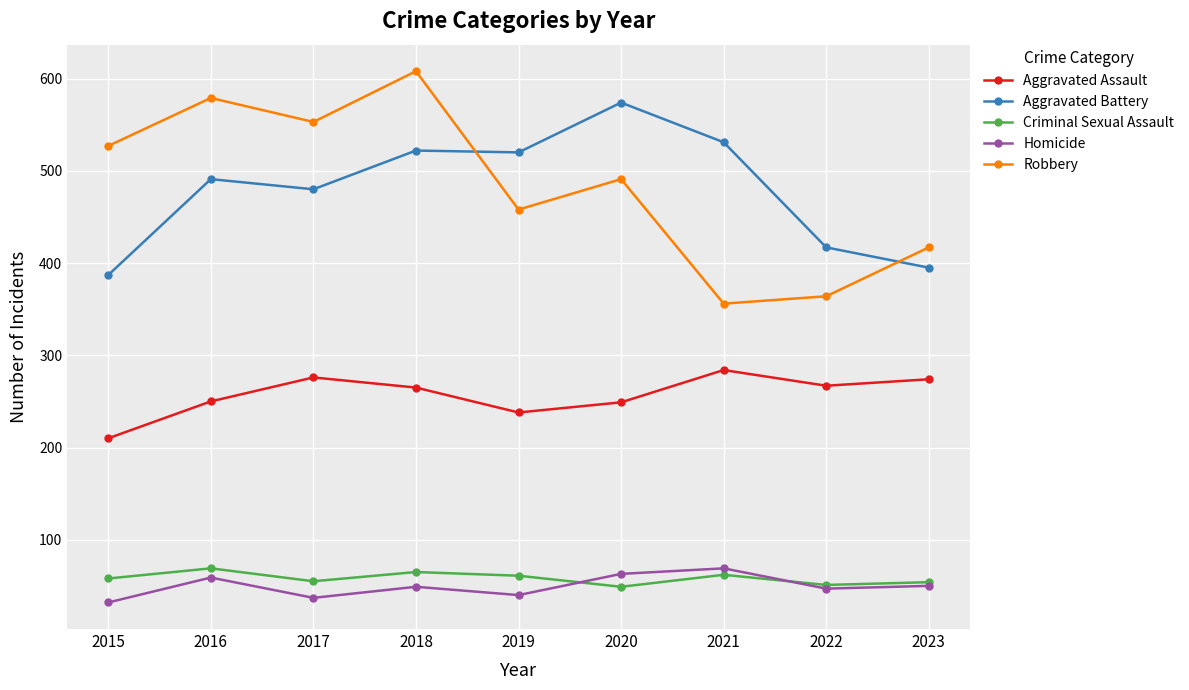

The Aggravated Battery series shows 596 at 2015. True or false?

False